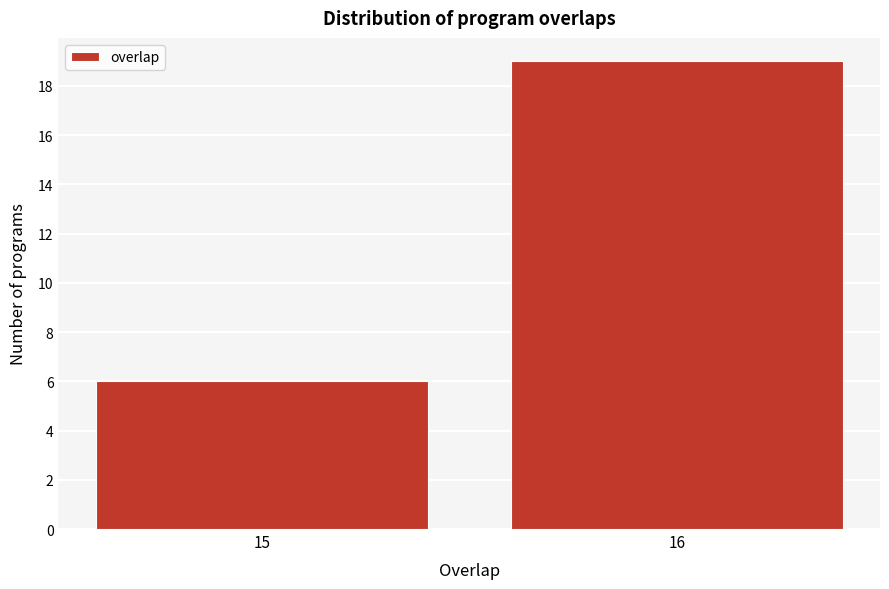

Reading left to right, extract all data points from this chart.

15=6	16=19